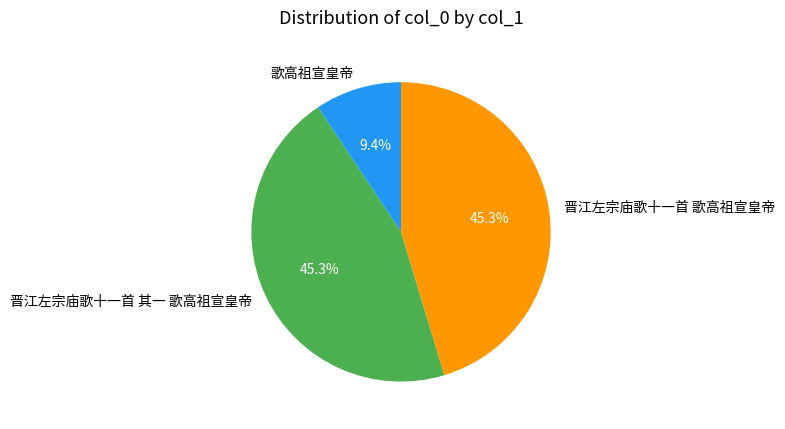

How many slices are in this pie chart?

3